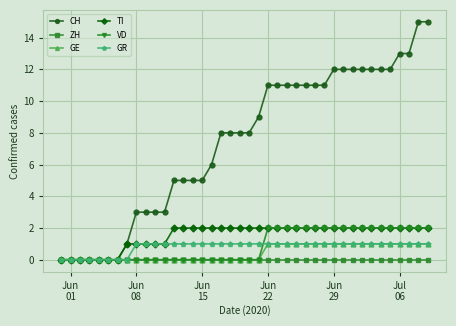

Is this an area chart (filled region under the line)?

No